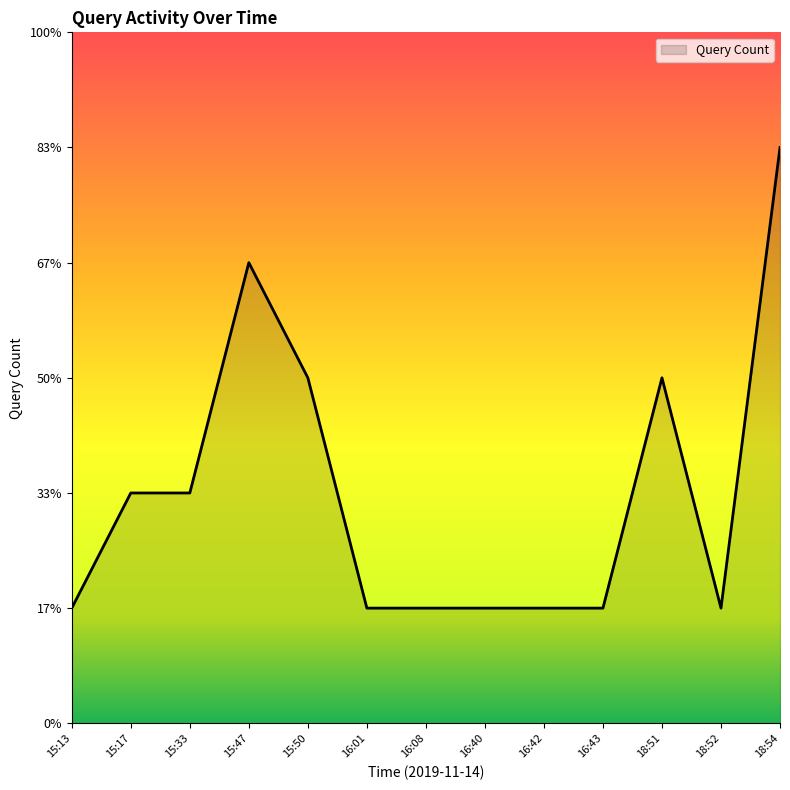

At which category does the data reach its first local peak?

15:47